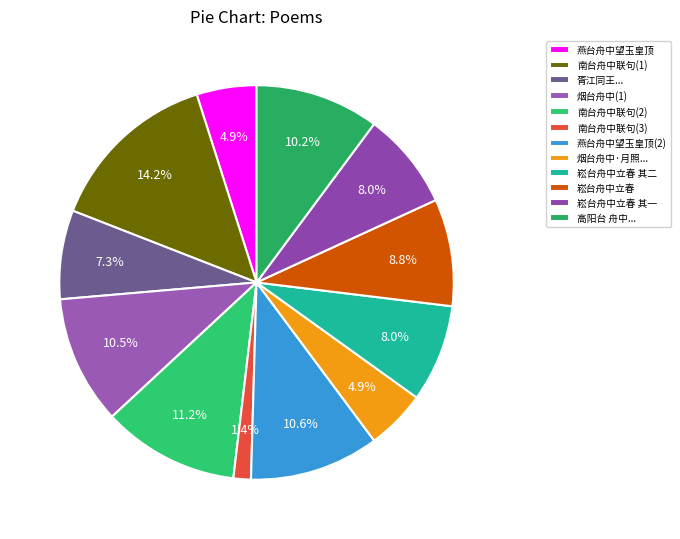

Count the number of slices in the pie.

12